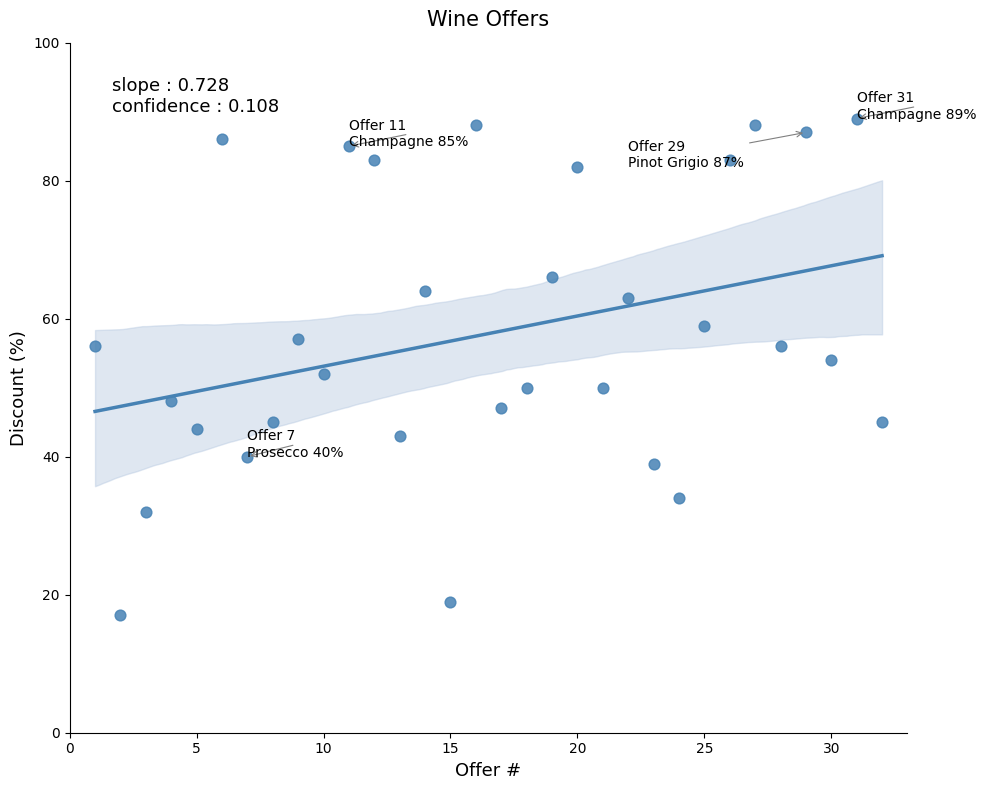

What is the range of Y values (max minus min)?

72